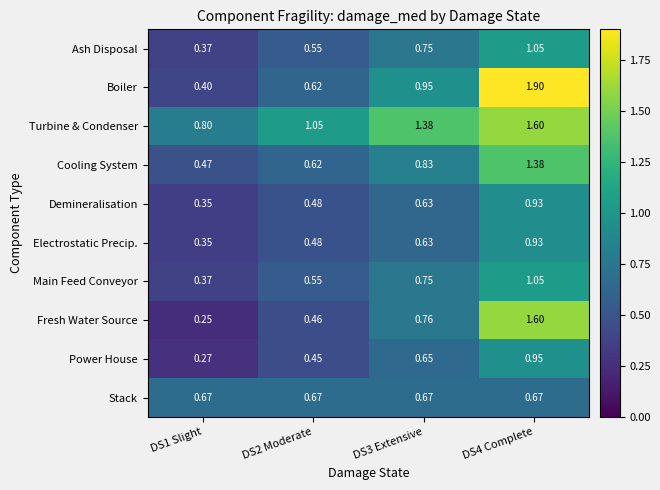

Which series has the largest range (max minus min)?

Boiler